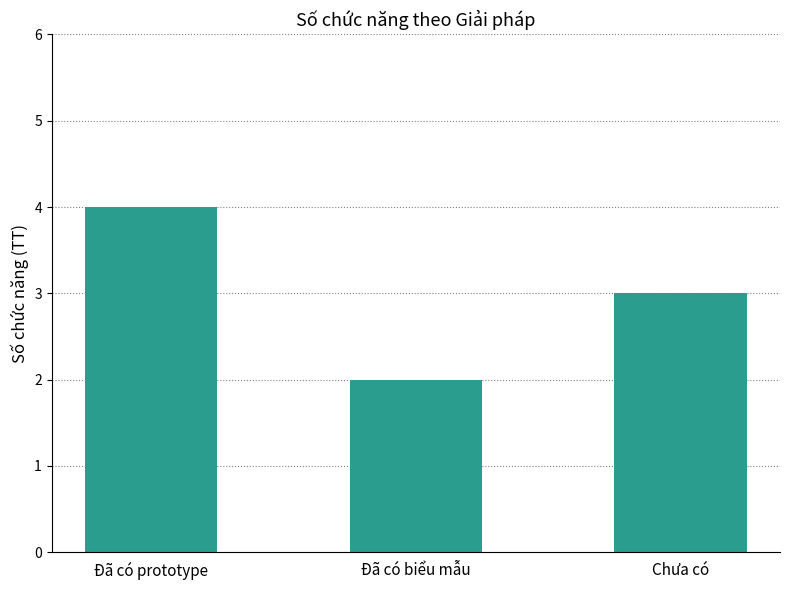

Rank the categories by value from lowest to highest.

Đã có biểu mẫu, Chưa có, Đã có prototype